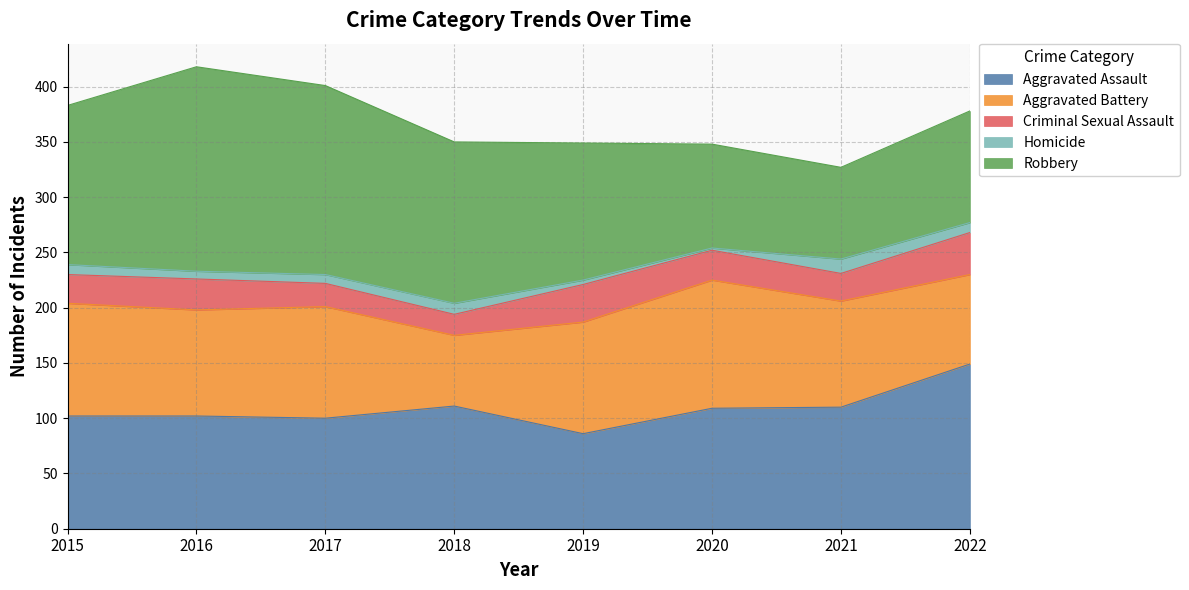

What is the minimum value shown in the chart?

2